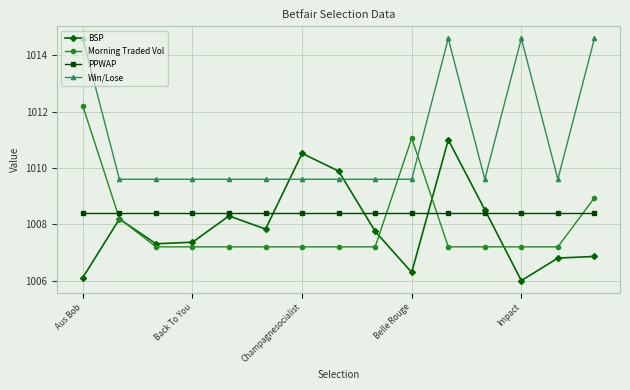

True or false: Morning Traded Vol and PPWAP cross at least once.

True